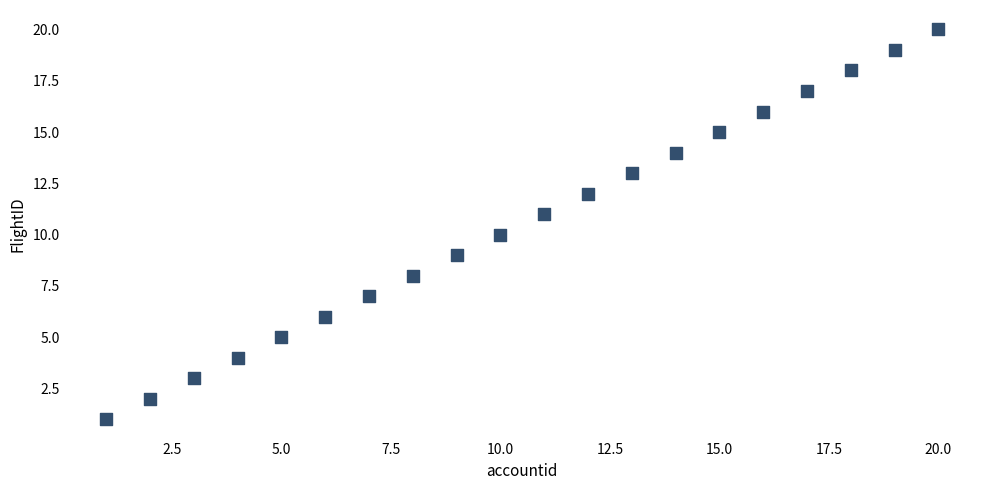

What is the range of Y values (max minus min)?

19